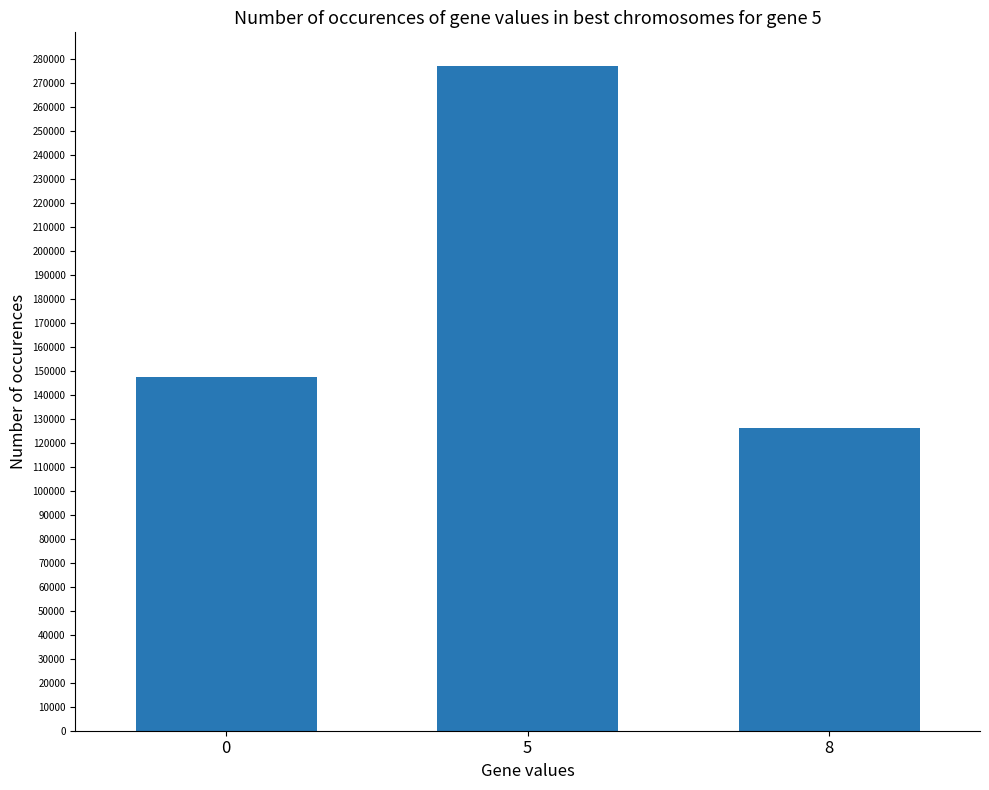

List the labels in order of value, smallest first.

8, 0, 5